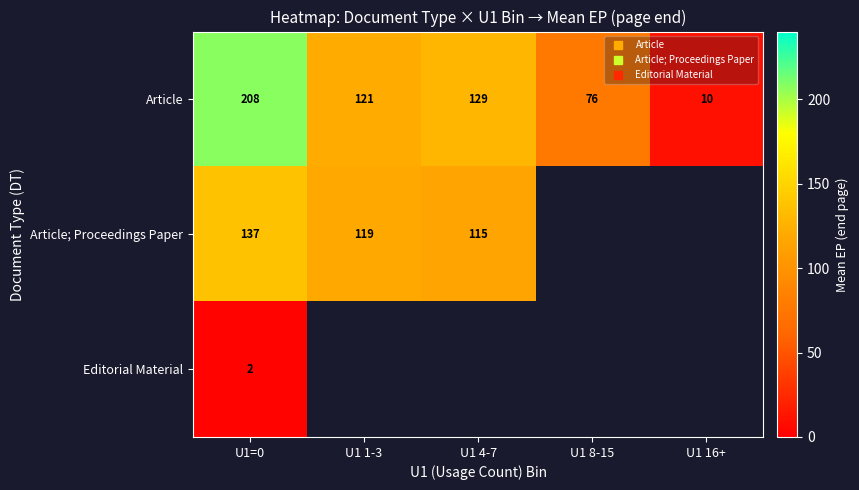

What is the average value of the Article series?

108.9